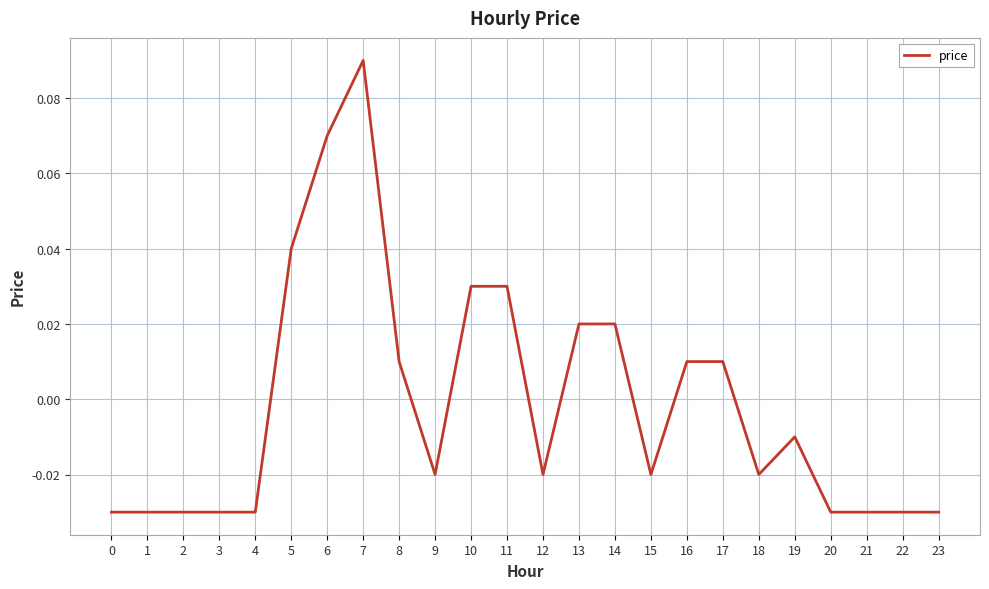

Where does the data first go above 0?

5